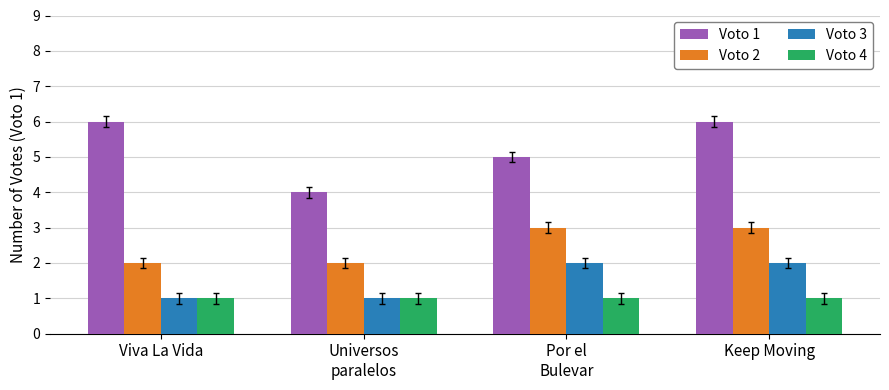

True or false: Voto 3 has a value of 2 at Universos
paralelos.

False